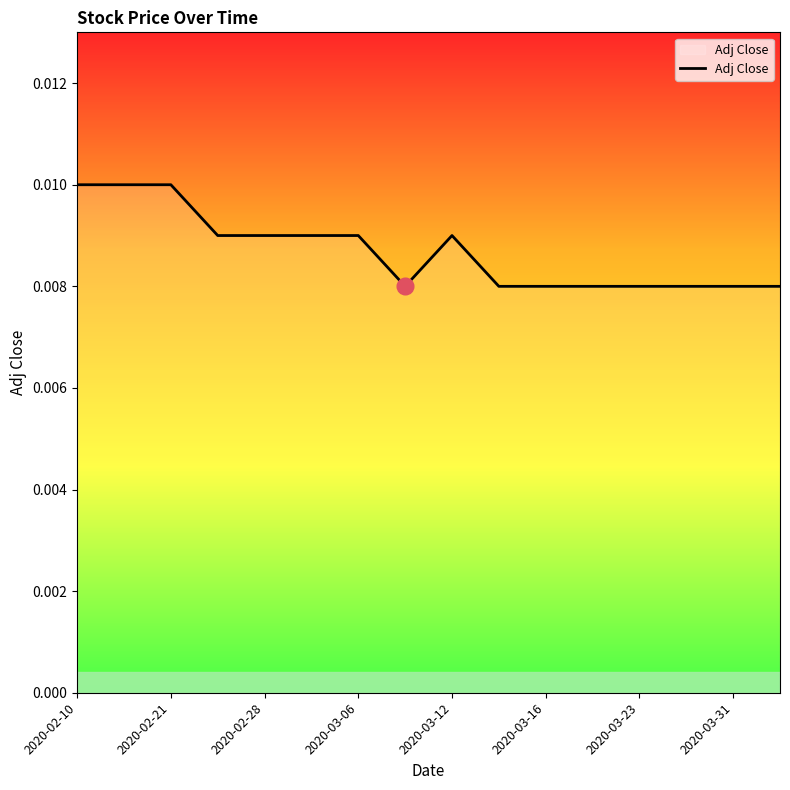

Which has a higher value, 2020-02-21 or 2020-02-28?

2020-02-21